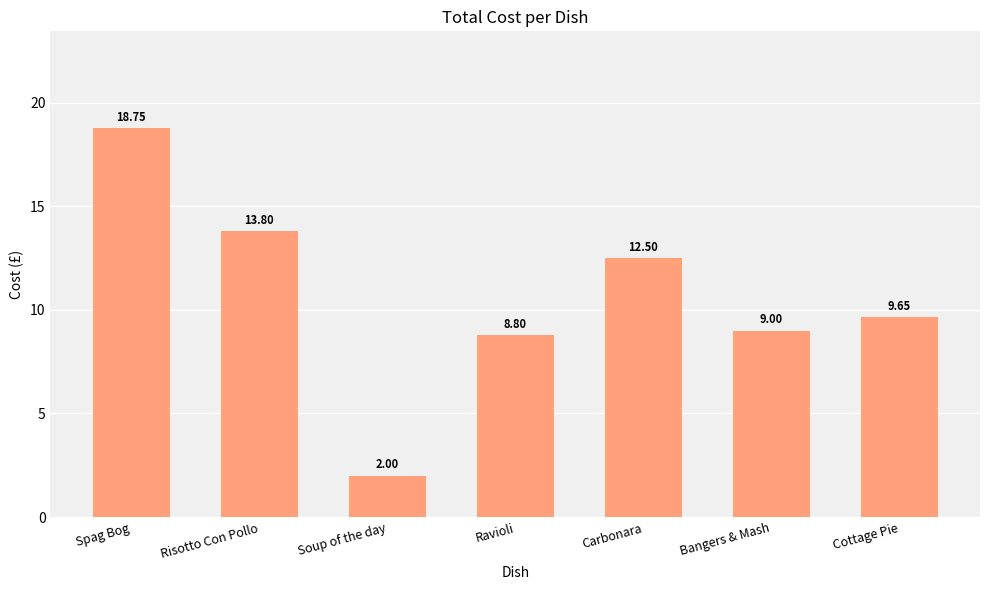

What is the value of the 1st bar from the left?

18.8